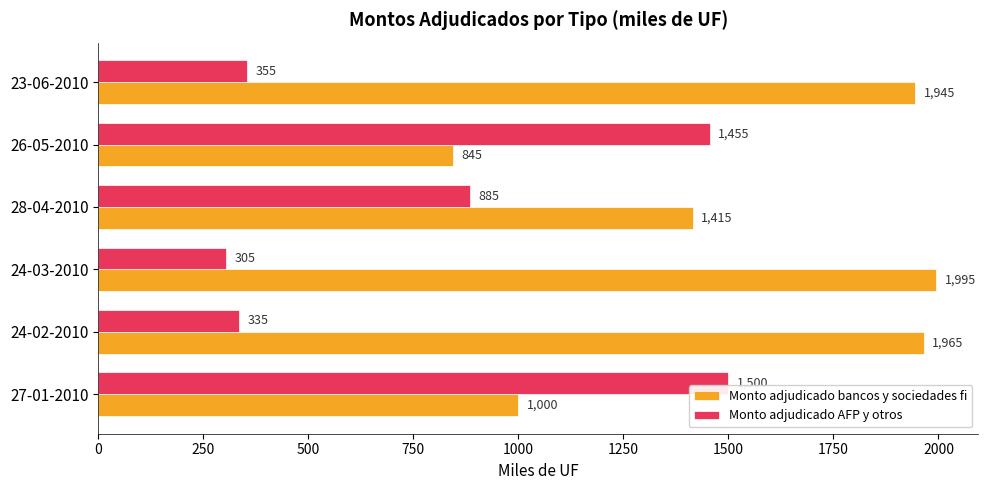

The Monto adjudicado bancos y sociedades fi series shows 845 at 26-05-2010. True or false?

True